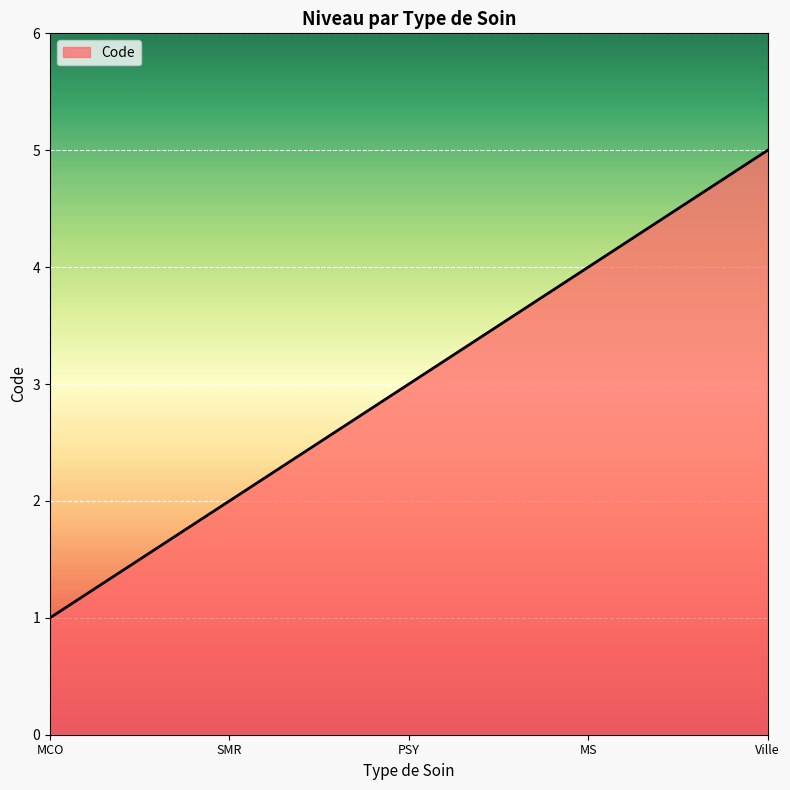

How many lines are shown in the chart?

1